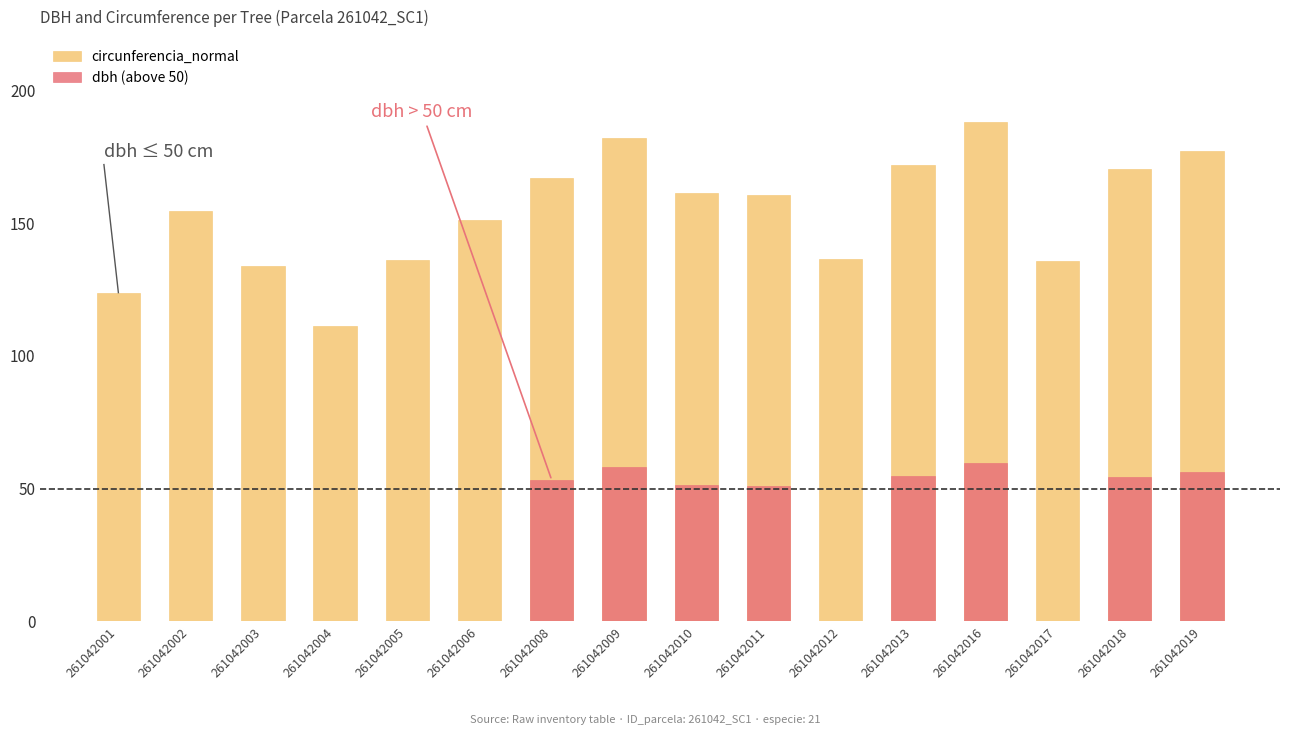

Reading left to right, list all the values displayed in this chart.

circunferencia_normal: 261042001=123.8	261042002=154.6	261042003=134.0	261042004=111.4	261042005=136.2	261042006=151.1	261042008=166.8	261042009=182.1	261042010=161.3	261042011=160.4	261042012=136.5	261042013=171.8	261042016=187.9	261042017=135.9	261042018=170.4	261042019=177.2
dbh (above 50): 261042001=0.0	261042002=0.0	261042003=0.0	261042004=0.0	261042005=0.0	261042006=0.0	261042008=53.1	261042009=58.0	261042010=51.4	261042011=51.0	261042012=0.0	261042013=54.7	261042016=59.8	261042017=0.0	261042018=54.2	261042019=56.4